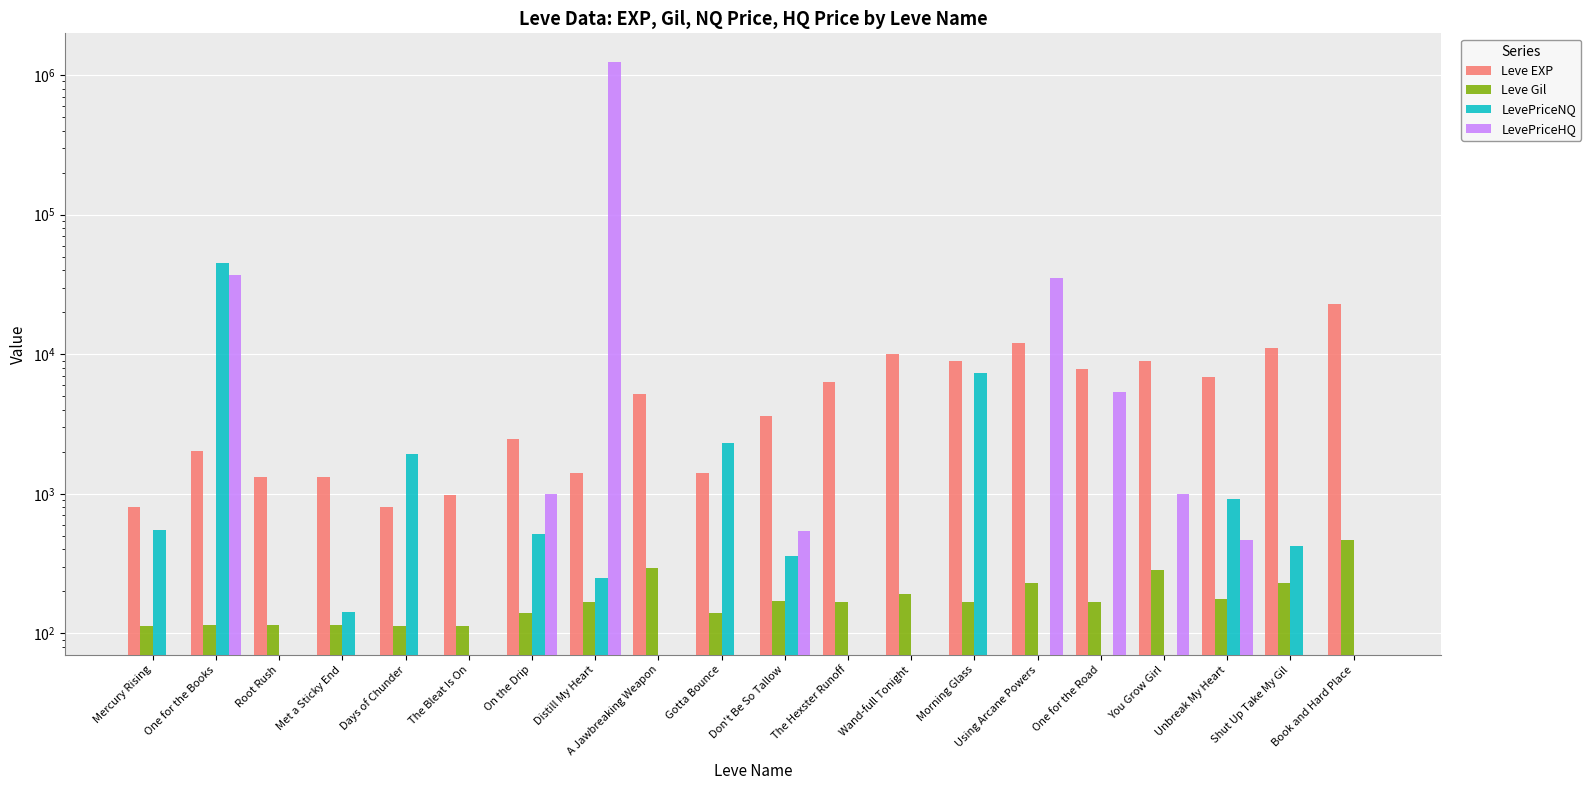

What is the spread (max minus min) of values at Using Arcane Powers?

35000